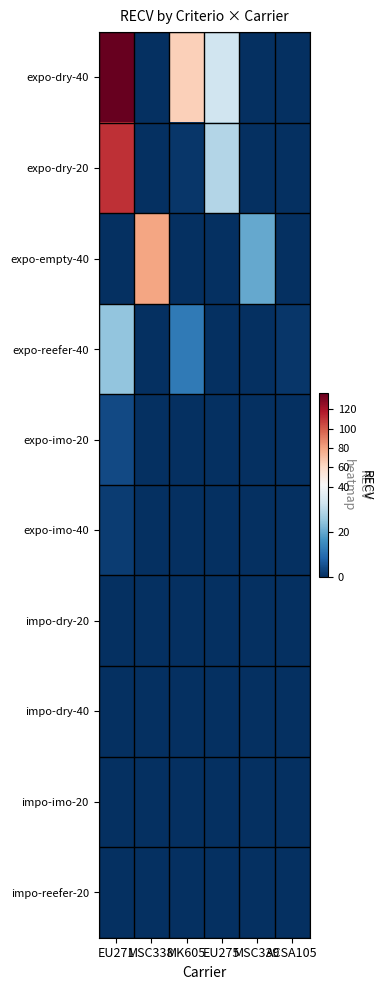

Which label corresponds to the largest value in the chart?

EU271